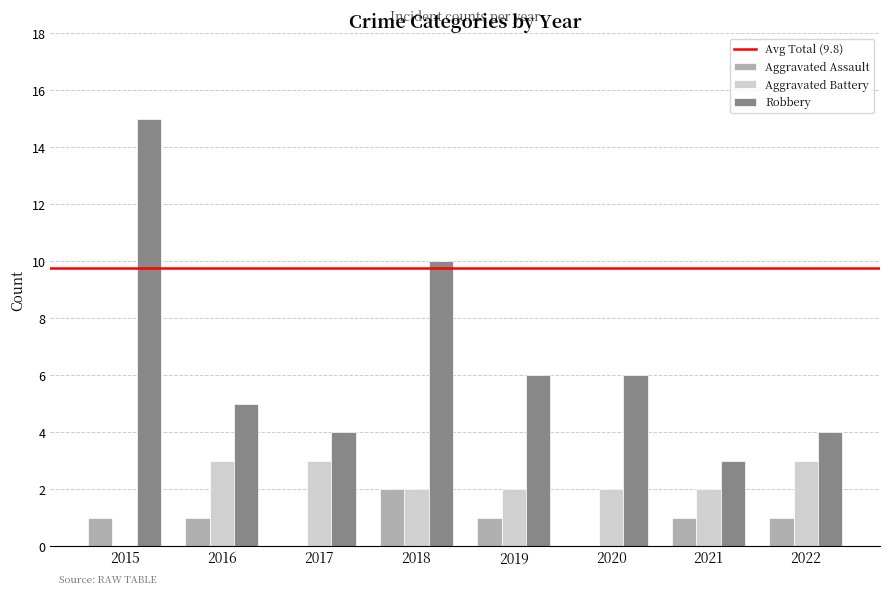

Which series changed the most between 2016 and 2021?

Robbery